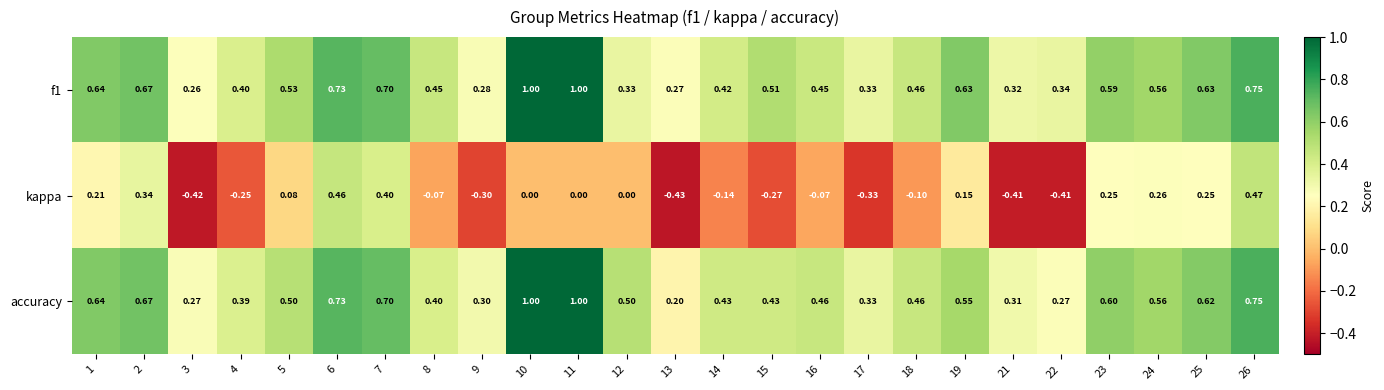

Count the number of data series in this chart.

3